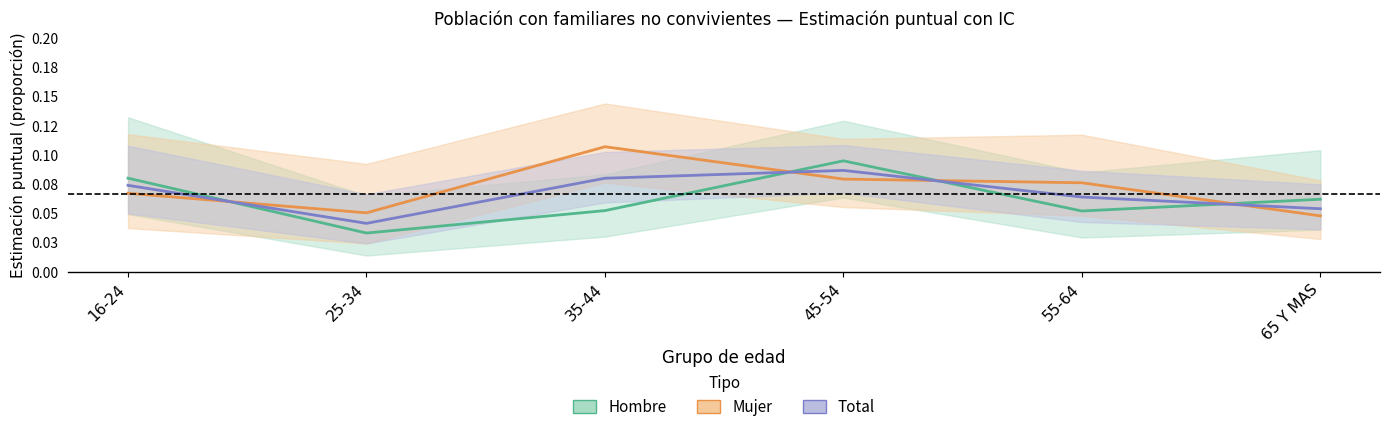

List the series in order of their peak value, highest first.

Mujer, Hombre, Total